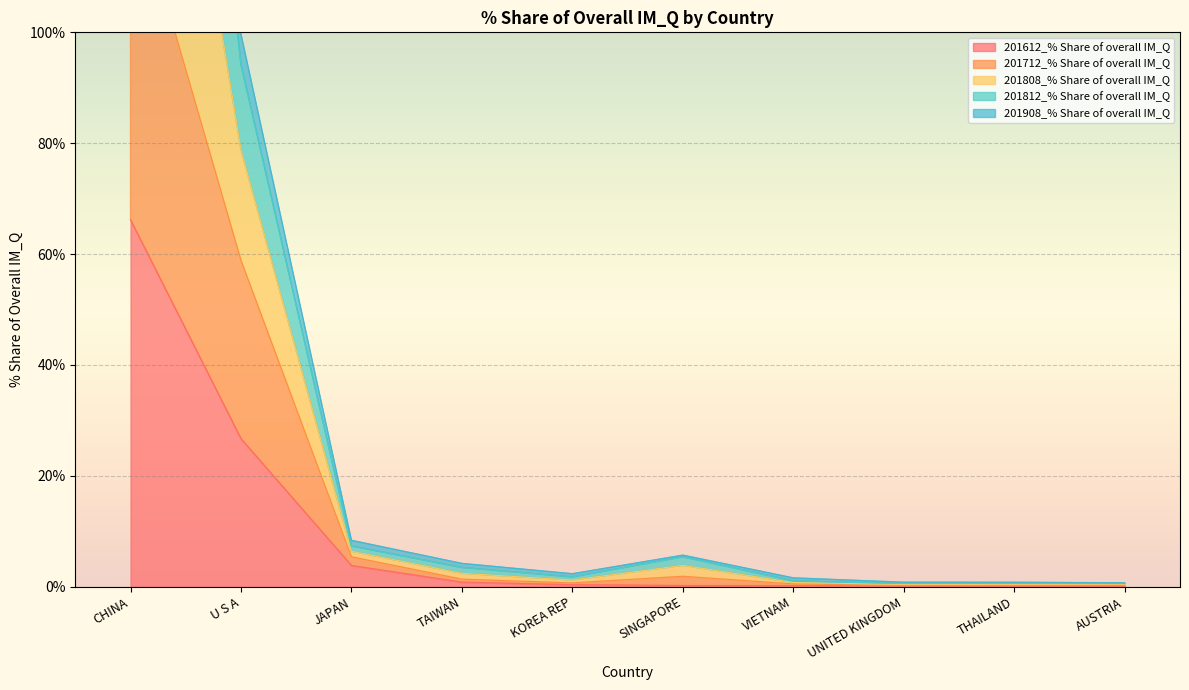

True or false: 201812_% Share of overall IM_Q has more than 1 points higher than both neighbors.

True